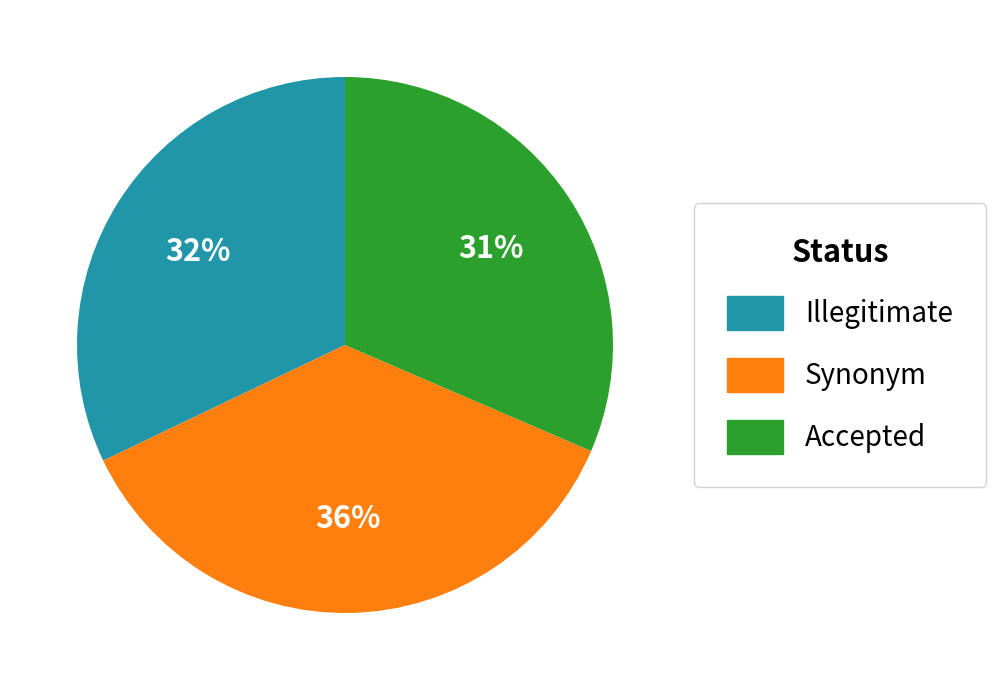

To the nearest percent, what is the difference between the largest and smallest slice percentages?

5%